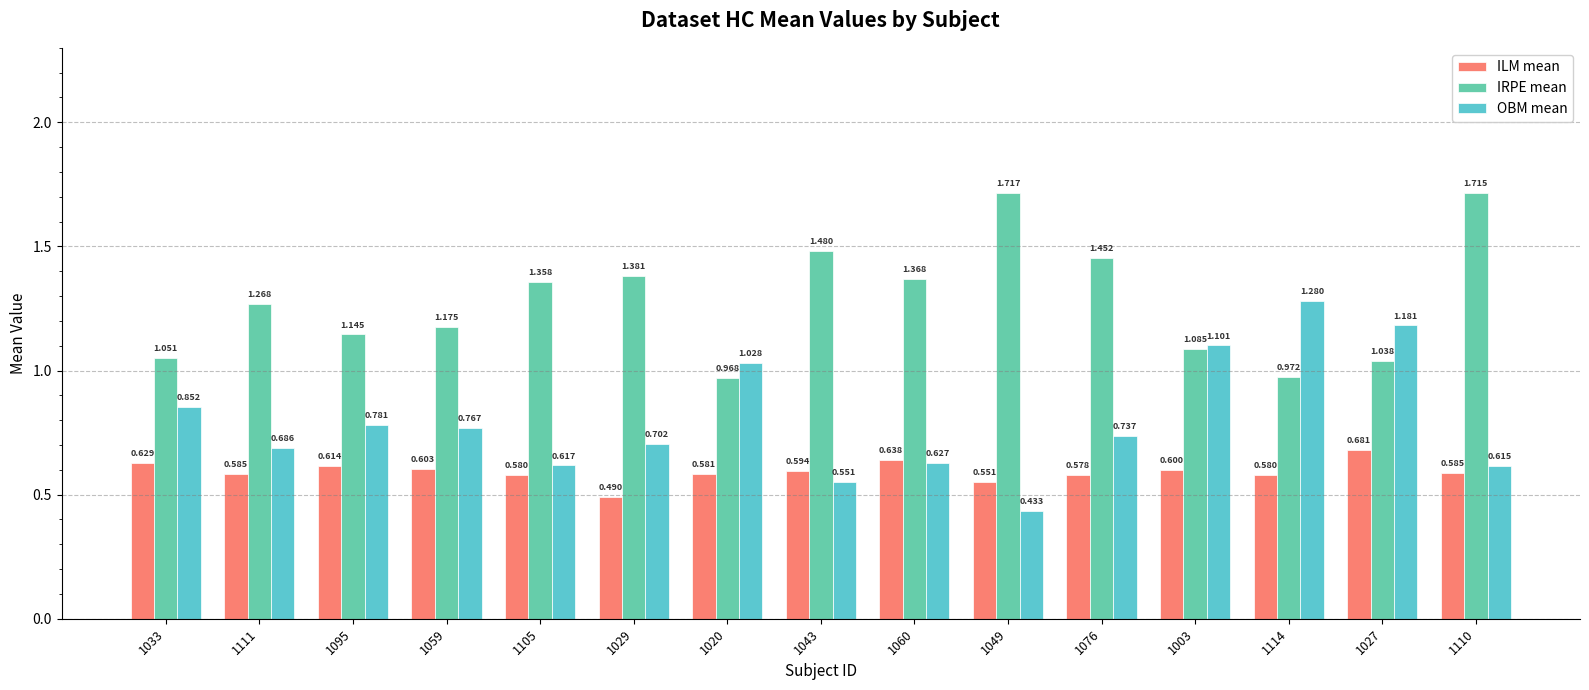

True or false: OBM mean has a value of 0.5 at 1059.

False